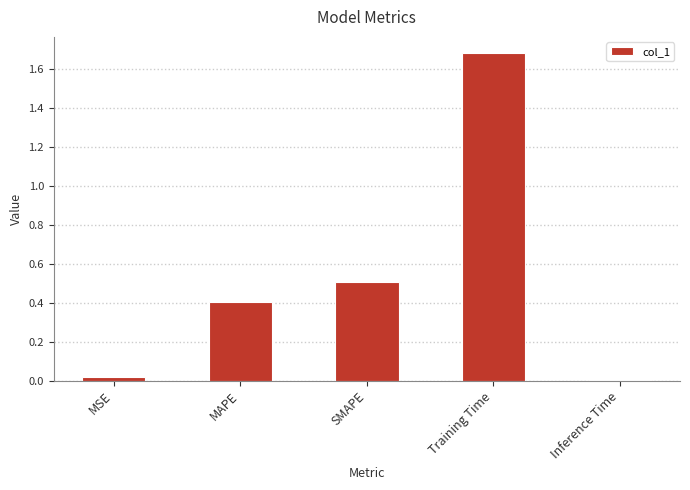

How many bars are there in total?

5